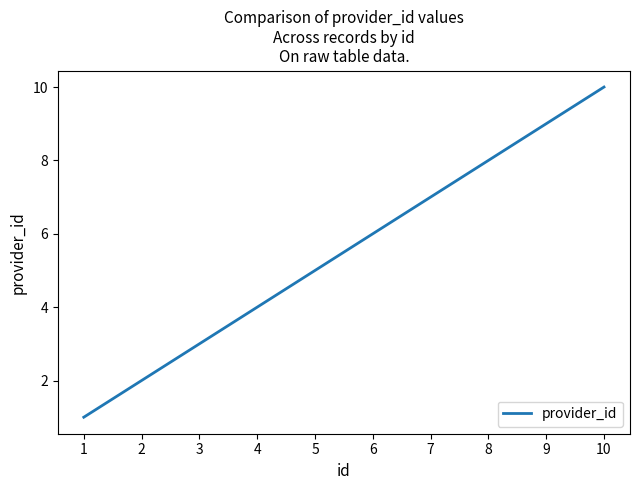

How many lines are shown in the chart?

1